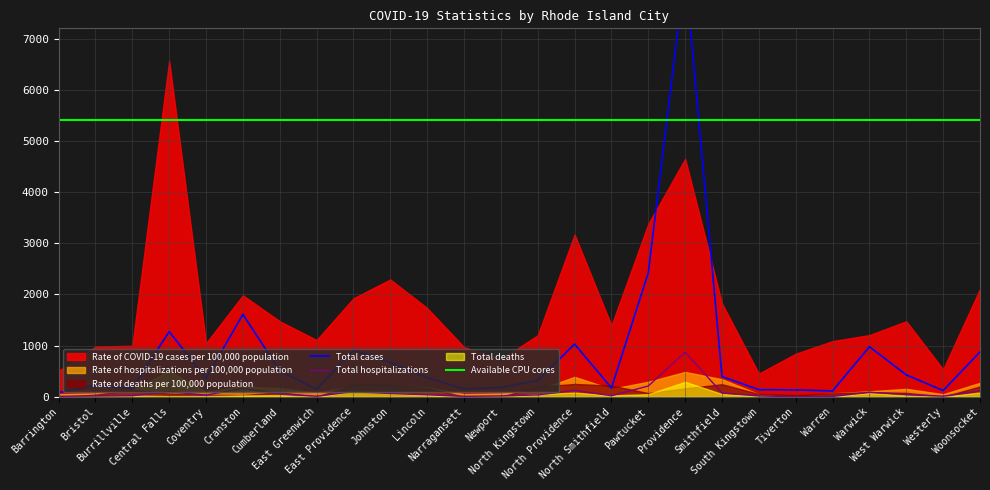

What is the minimum value for Available CPU cores?

5400